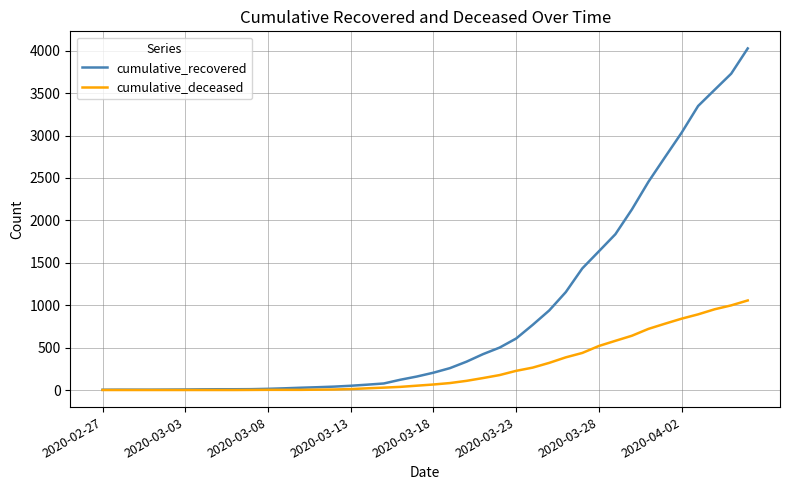

What is the sum of all cumulative_recovered values?

35770